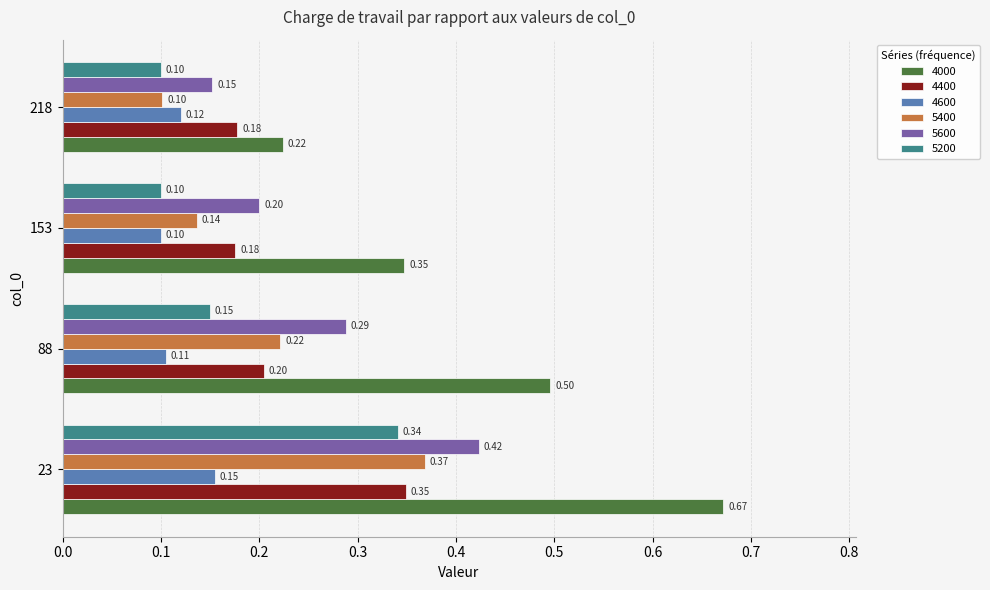

Where is 5400 nearest to the value 0?

218